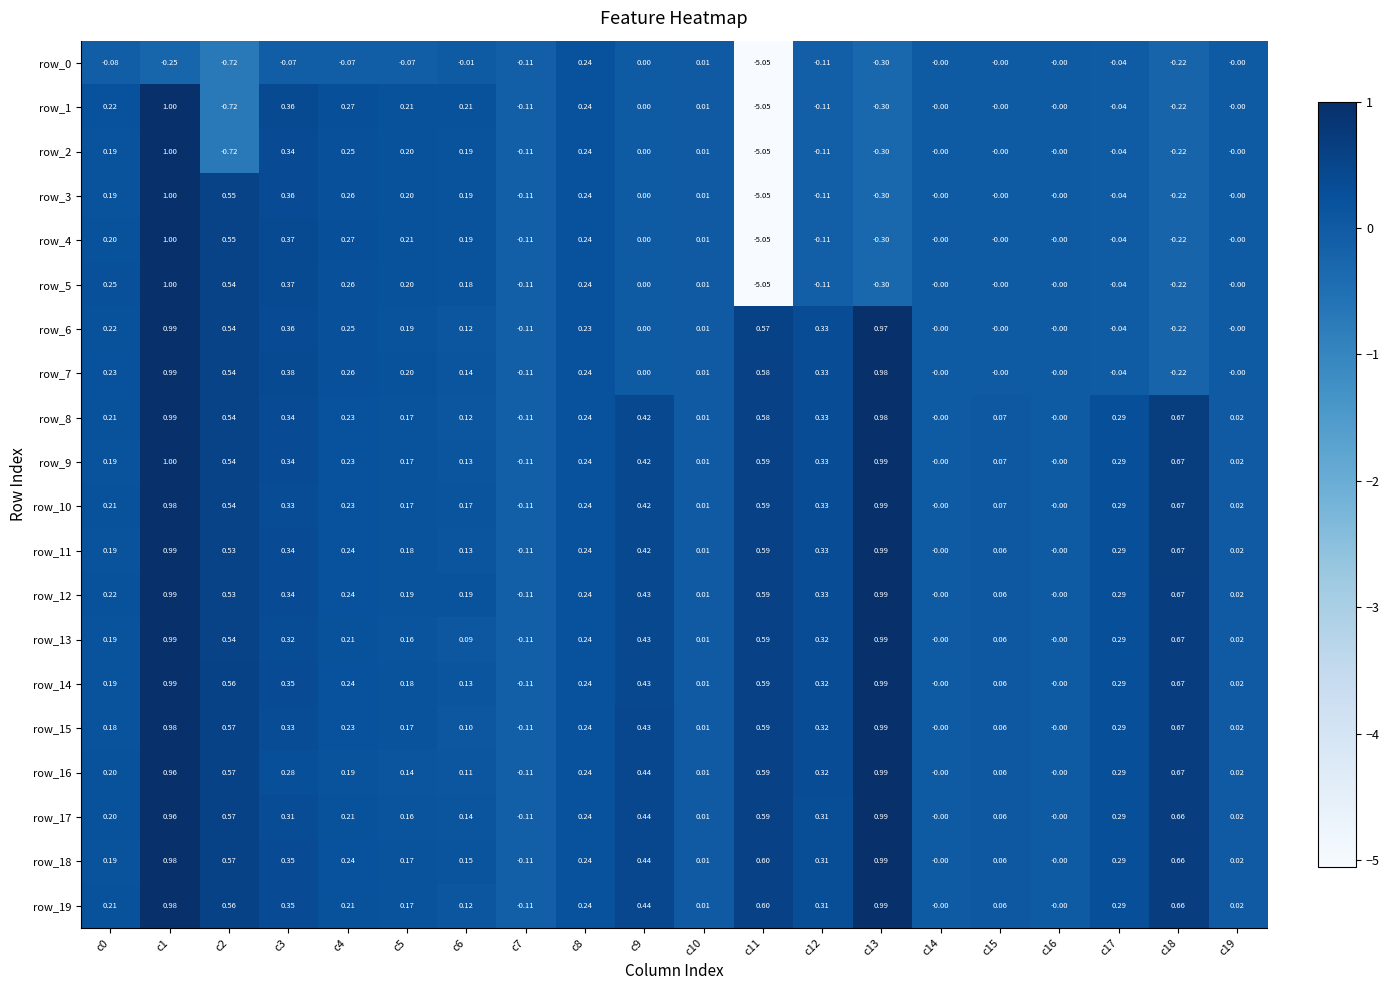

Is the value of row_14 at c0 greater than the value of row_18 at c19?

Yes